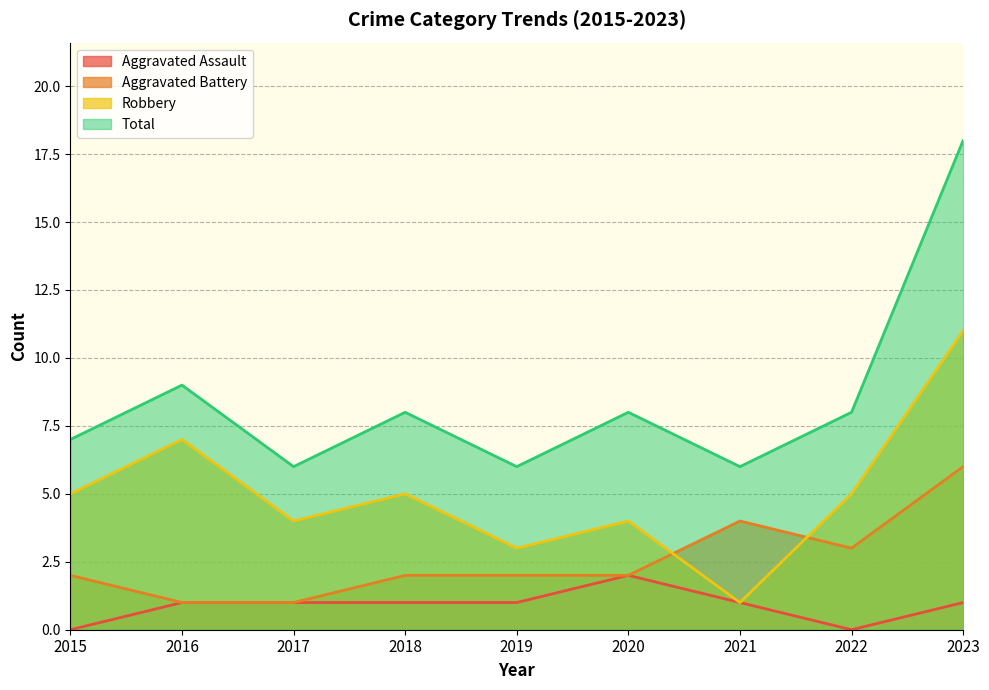

Which series has the widest spread of values?

Total